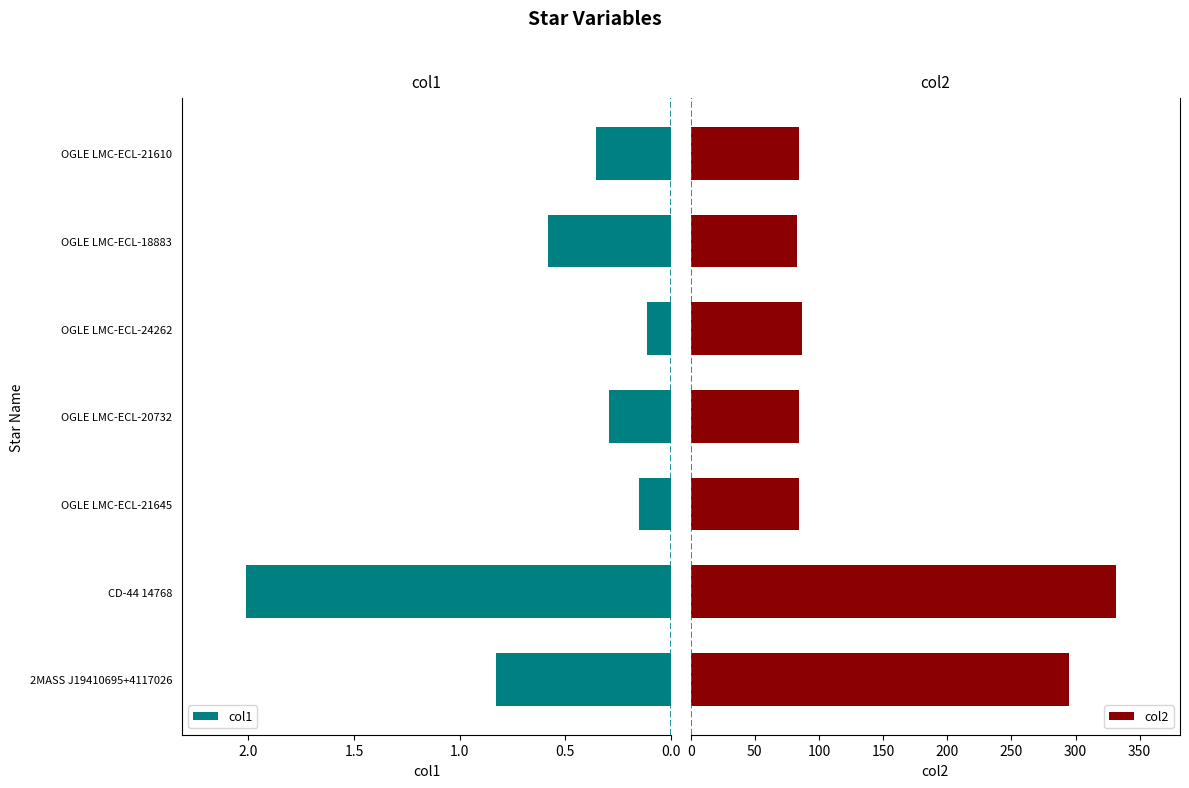

Where is col1 nearest to the value 1?

2MASS J19410695+4117026